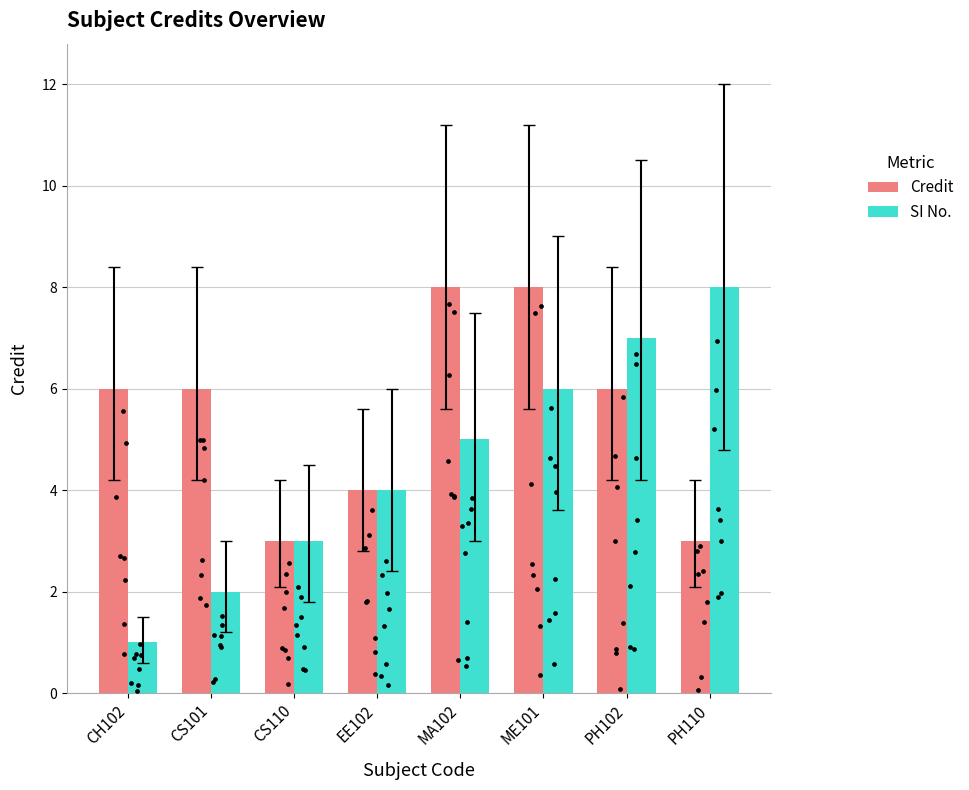

At which category is the sum across all series the highest?

ME101